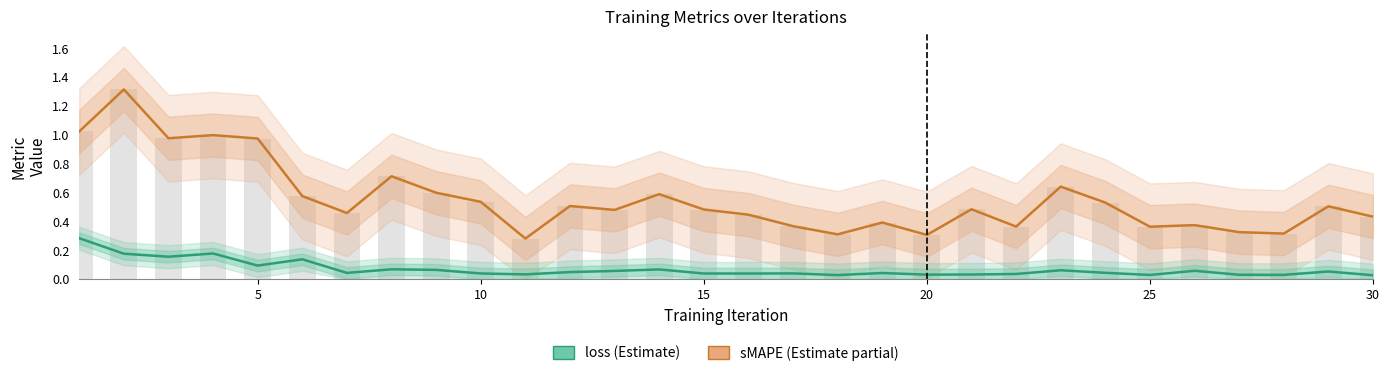

List the series in order of their overall mean, highest first.

sMAPE, loss